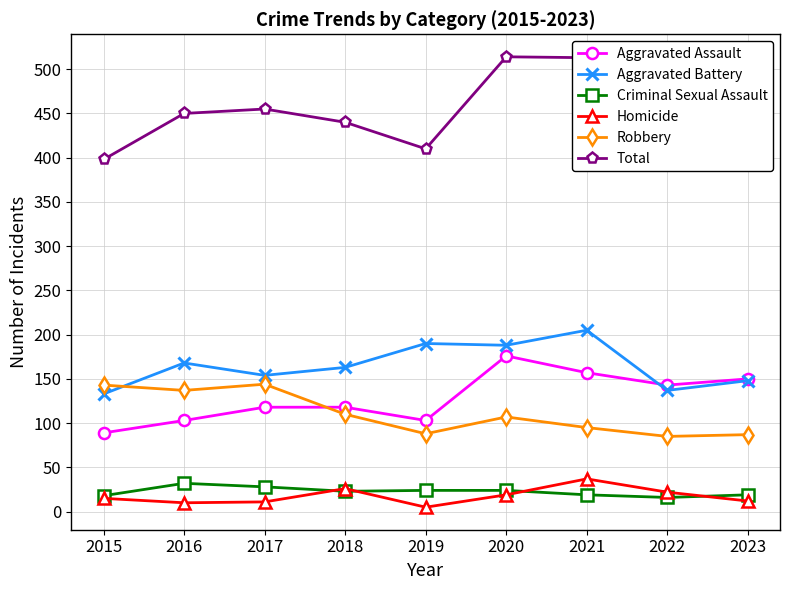

Does the chart display data point markers on the line(s)?

Yes